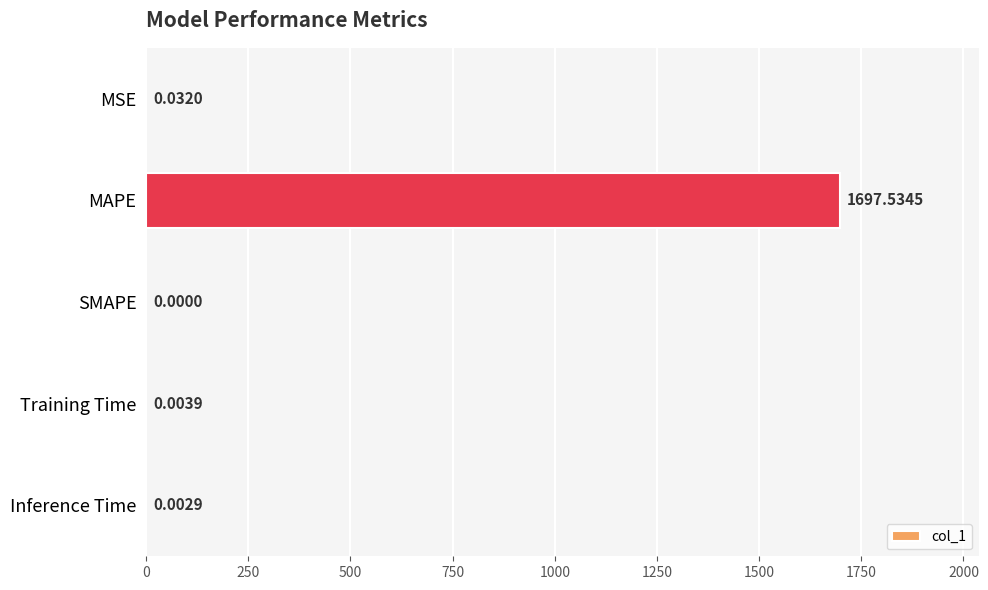

What is the sum of all values?

1697.6